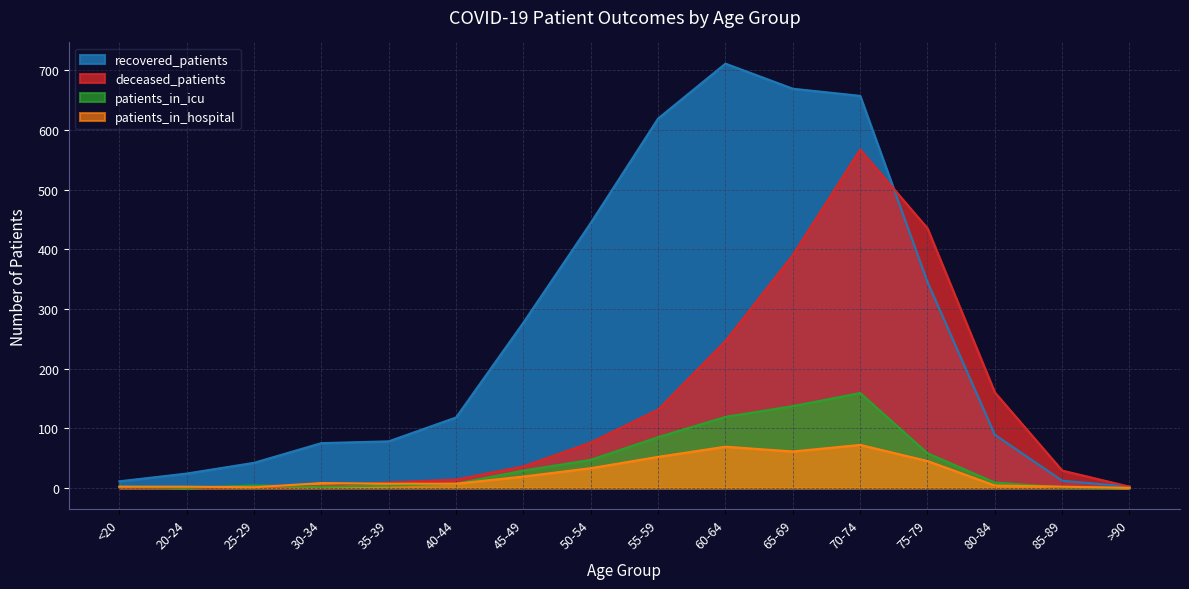

Count the number of categories in the chart.

16